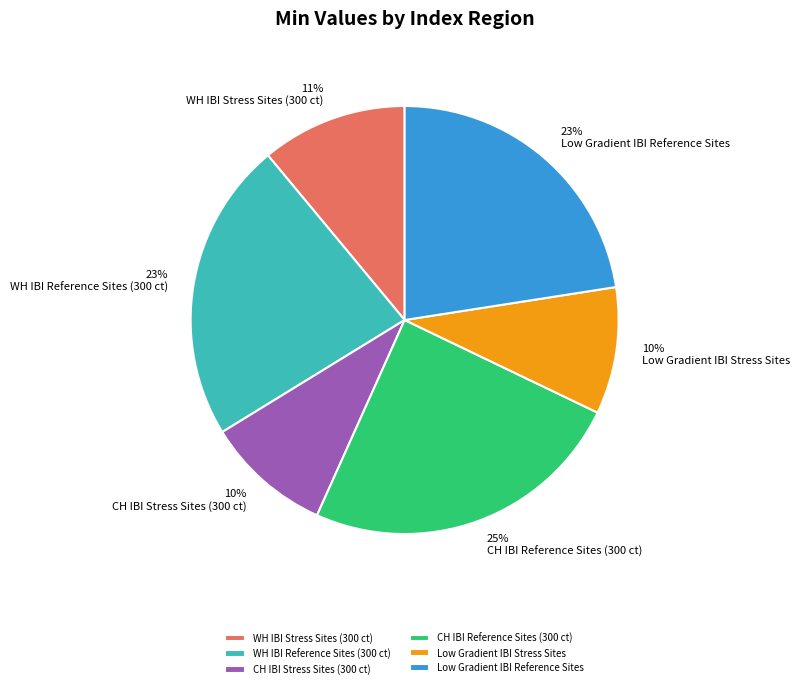

Is the sum of CH IBI Stress Sites (300 ct) and CH IBI Reference Sites (300 ct) greater than half?

No